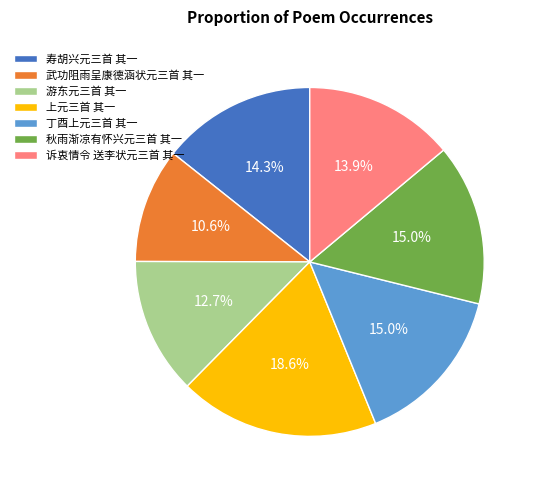

What portion of the pie excludes 丁酉上元三首 其一?

85.0%